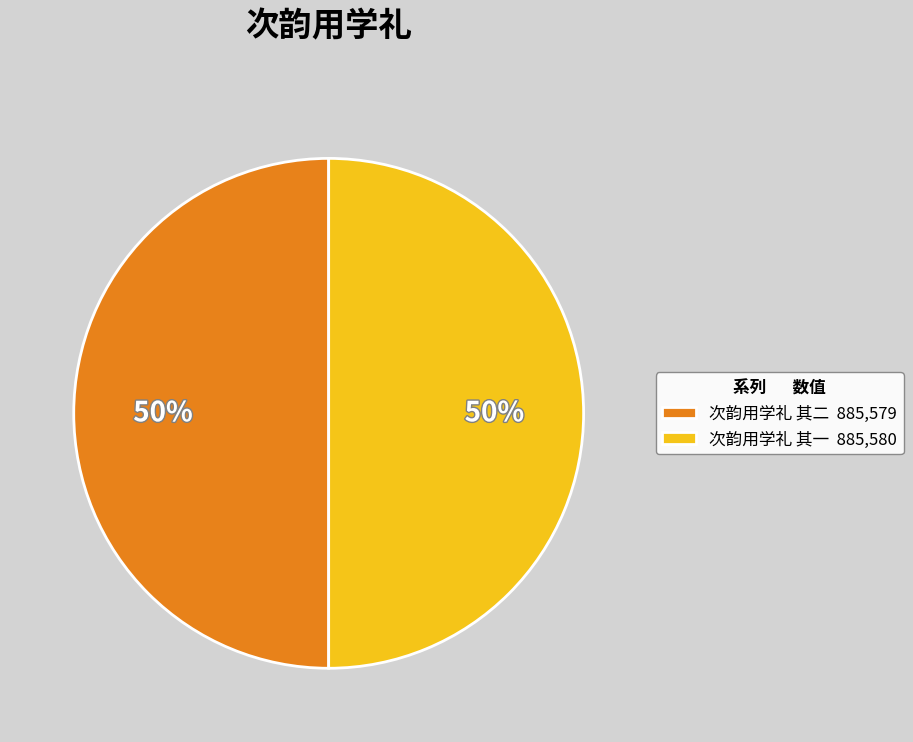

Is it true that 次韵用学礼 其一 885,580 is 55% of the pie?

False